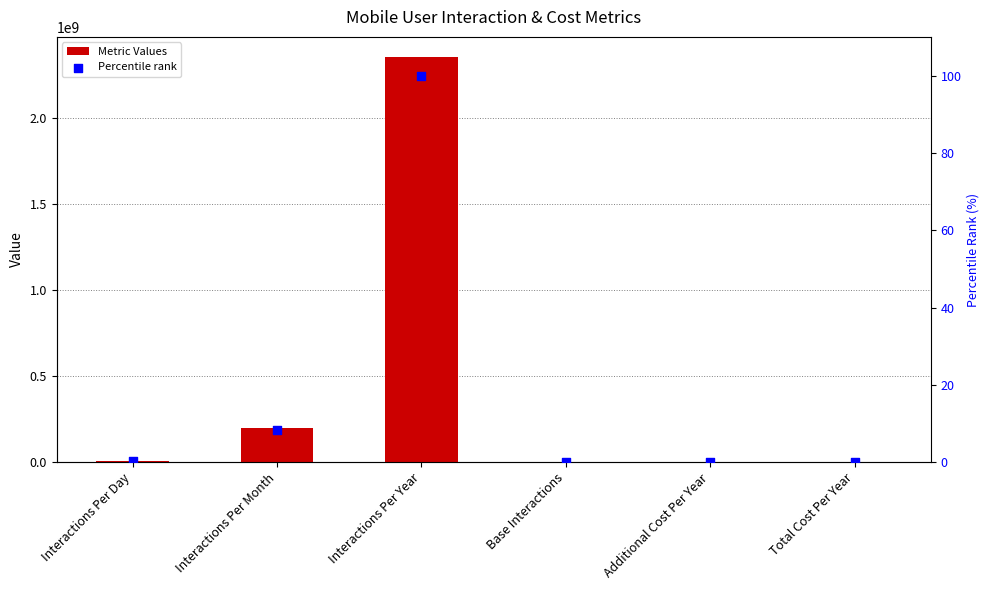

Which series has the largest total across all categories?

Metric Values